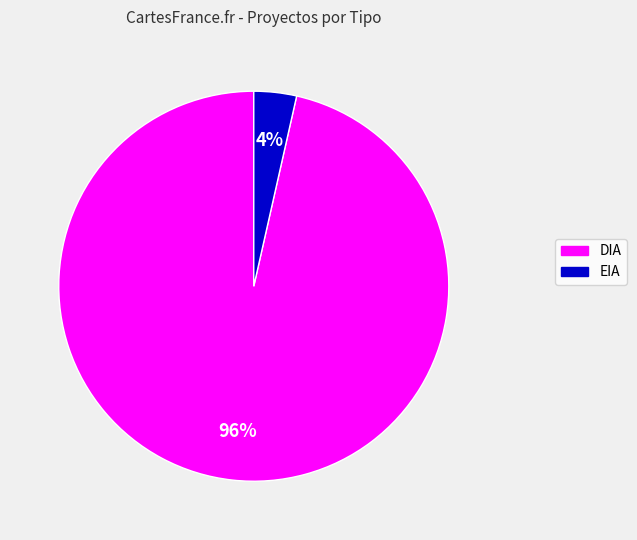

Rank the categories by value from highest to lowest.

DIA, EIA